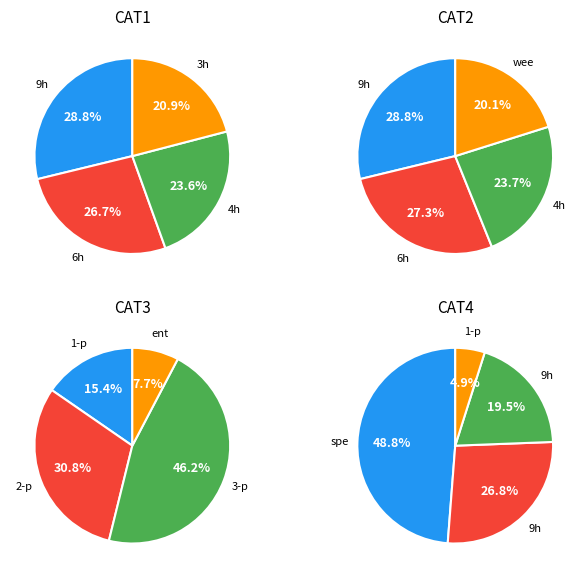

True or false: 5500 accounts for 20% of the total.

False